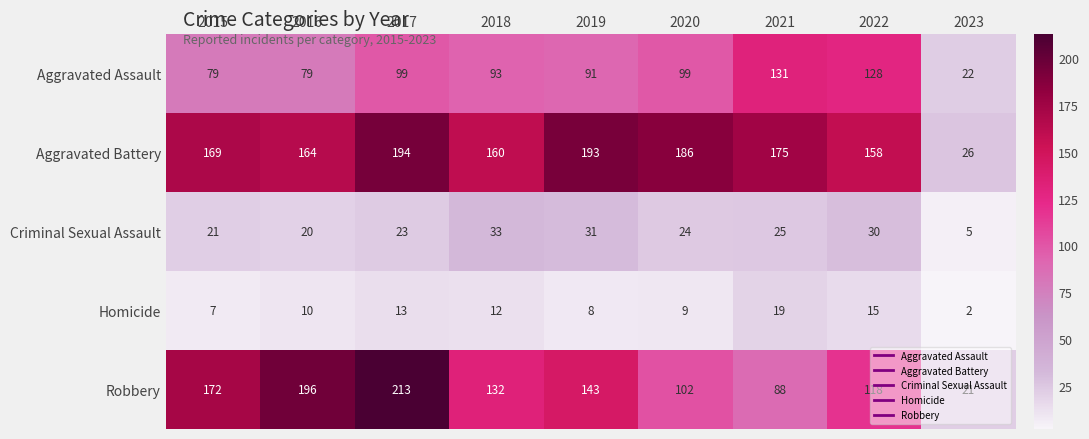

What is the average value of the Aggravated Battery series?

158